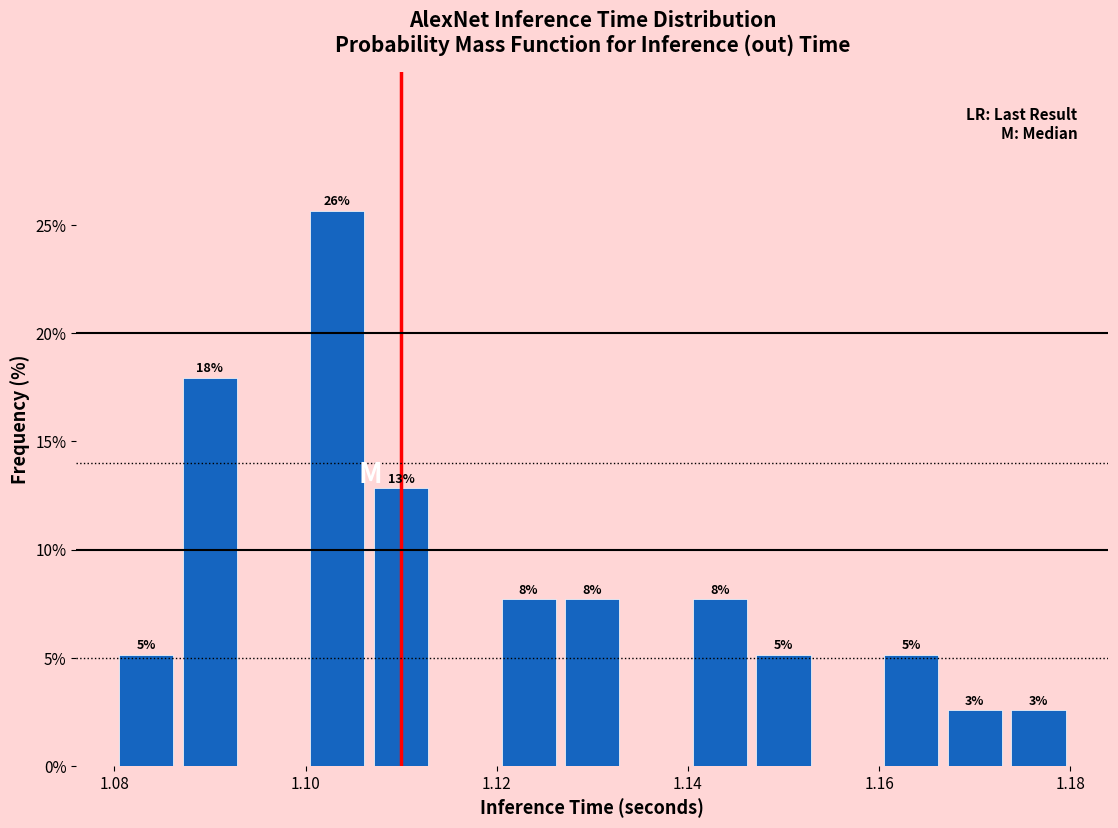

Around what value on the x-axis is the tallest bar? Give the approximate position of its centre, as read against the axis.

1.104